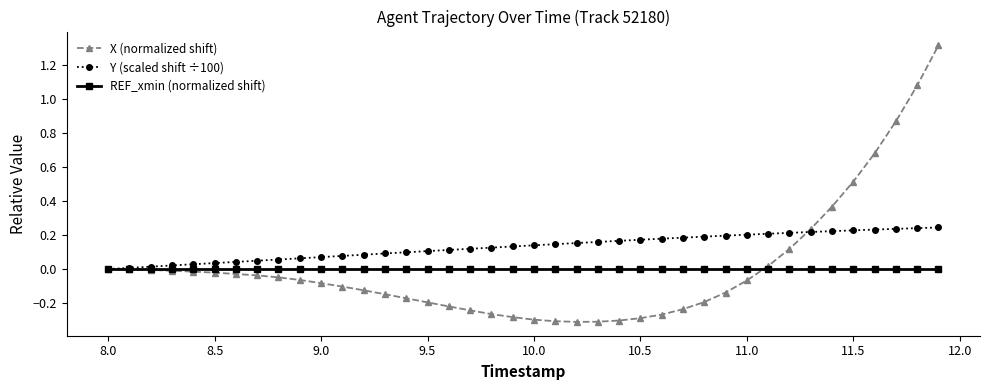

What is the difference between the maximum and minimum values in the X (normalized shift) series?

1.6